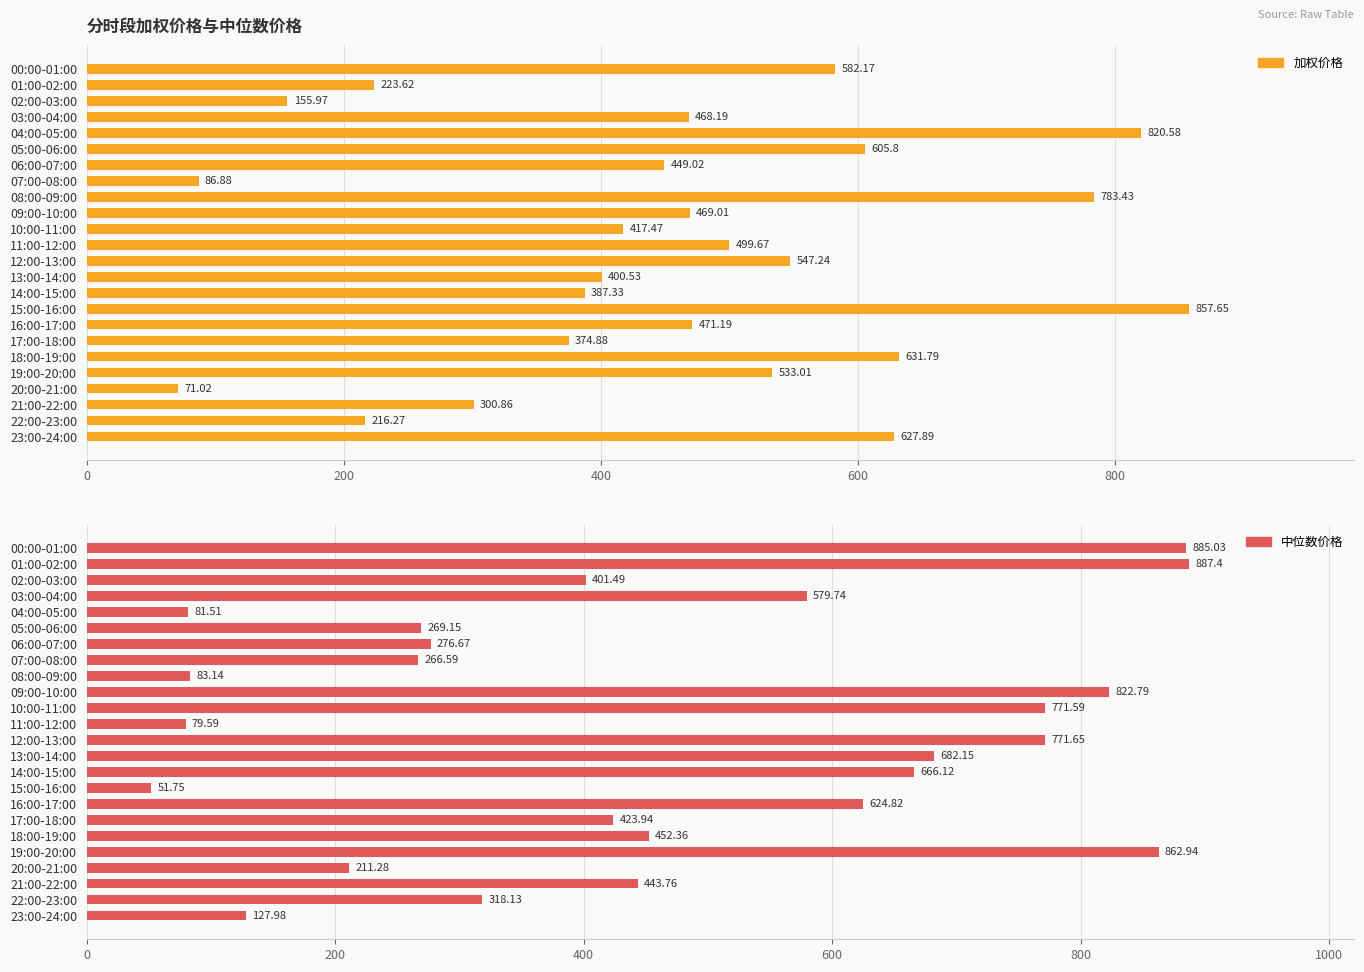

What are all the series names shown in the legend?

加权价格, 中位数价格